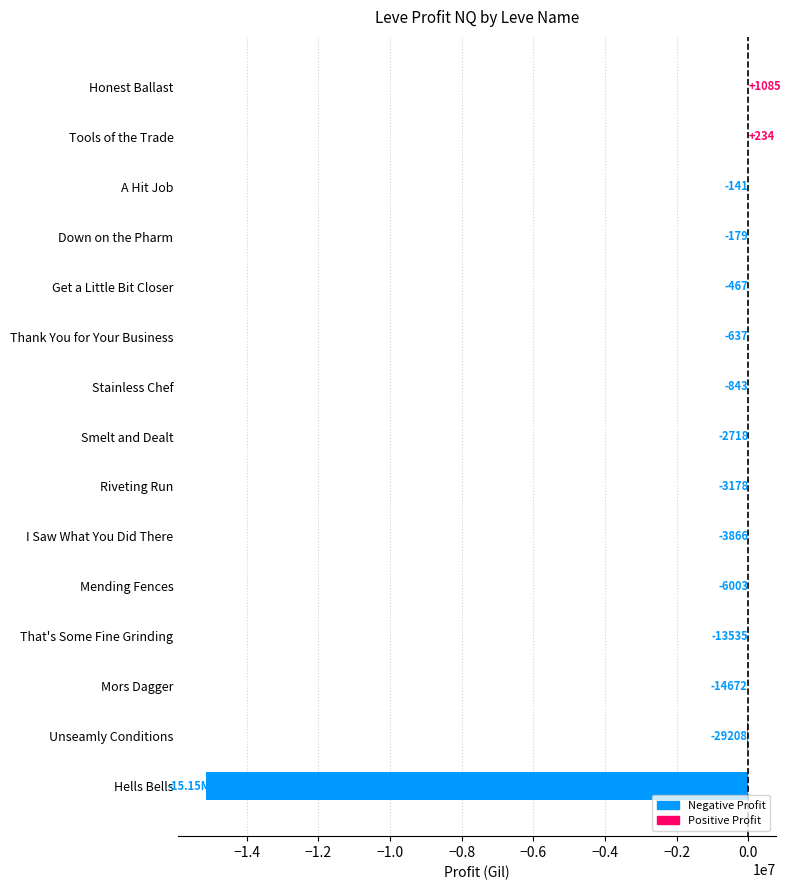

Which label corresponds to the largest value in the chart?

Honest Ballast